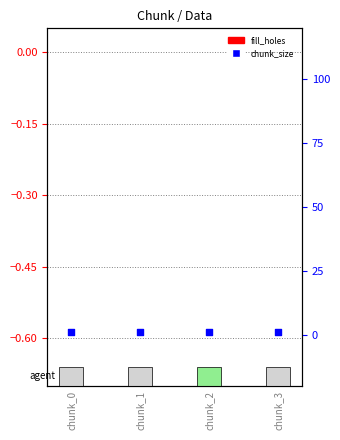

At how many categories does at least one series exceed 0?

4